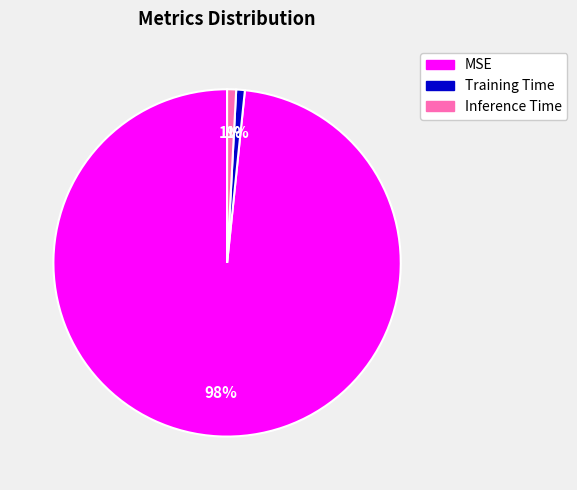

How many segments does this pie chart have?

3